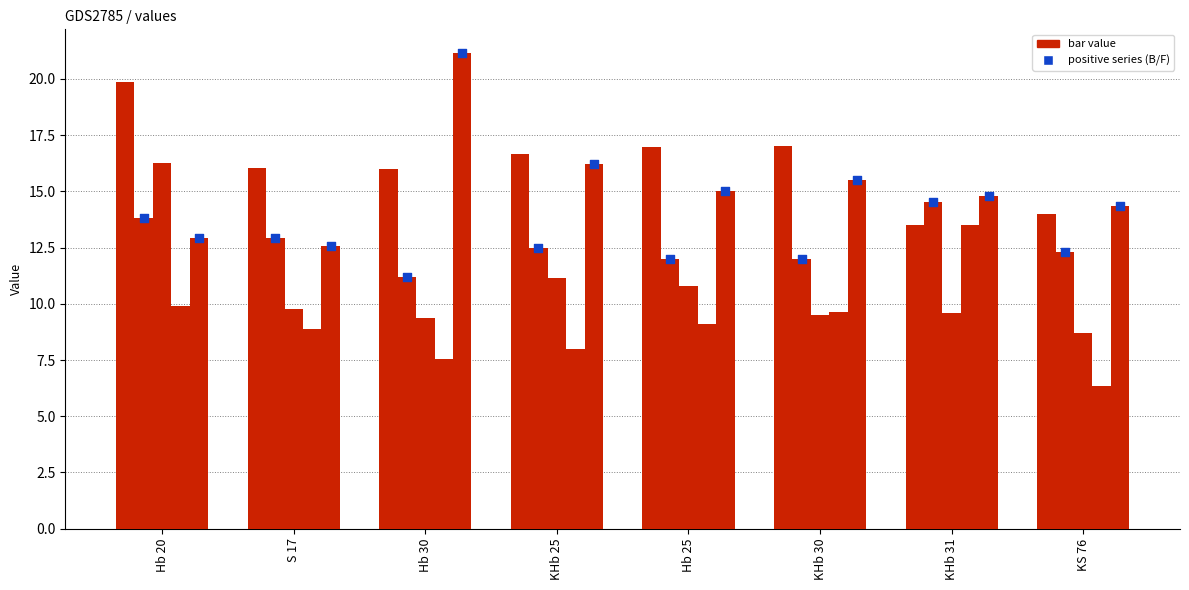

Is the value of C at Hb 20 greater than the value of B at KHb 25?

Yes